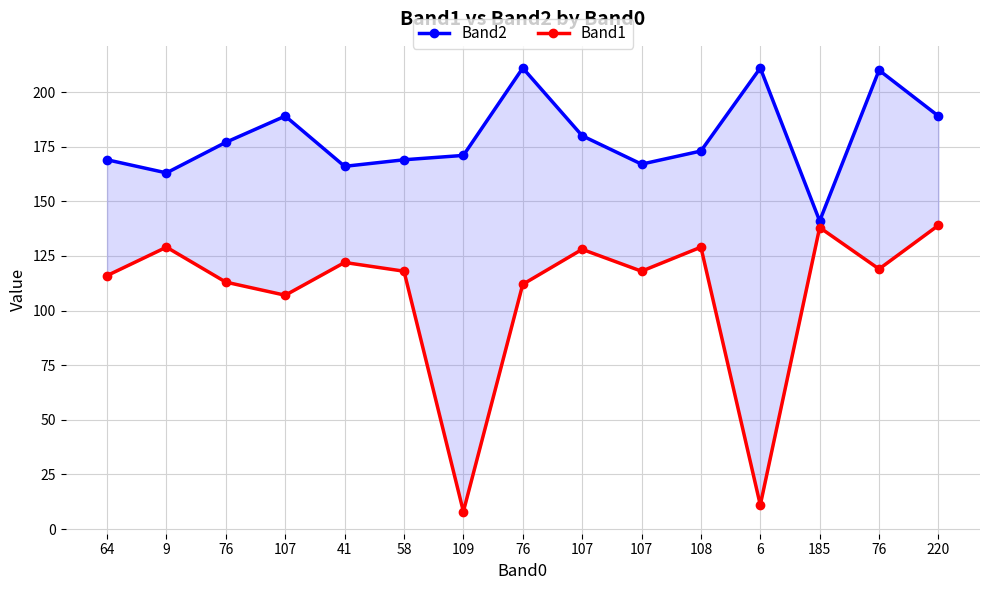

Reading left to right, extract all data points from this chart.

Band2: 169	163	177	189	166	169	171	211	180	167	173	211	141	210	189
Band1: 116	129	113	107	122	118	8	112	128	118	129	11	138	119	139